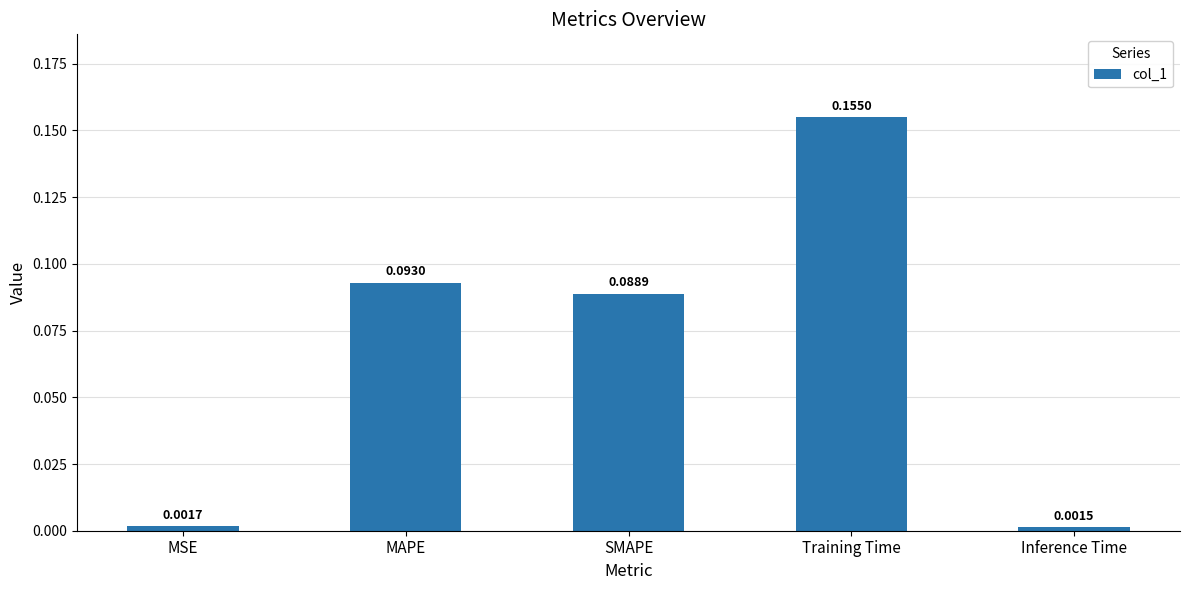

Rank the categories by value from lowest to highest.

Inference Time, MSE, SMAPE, MAPE, Training Time